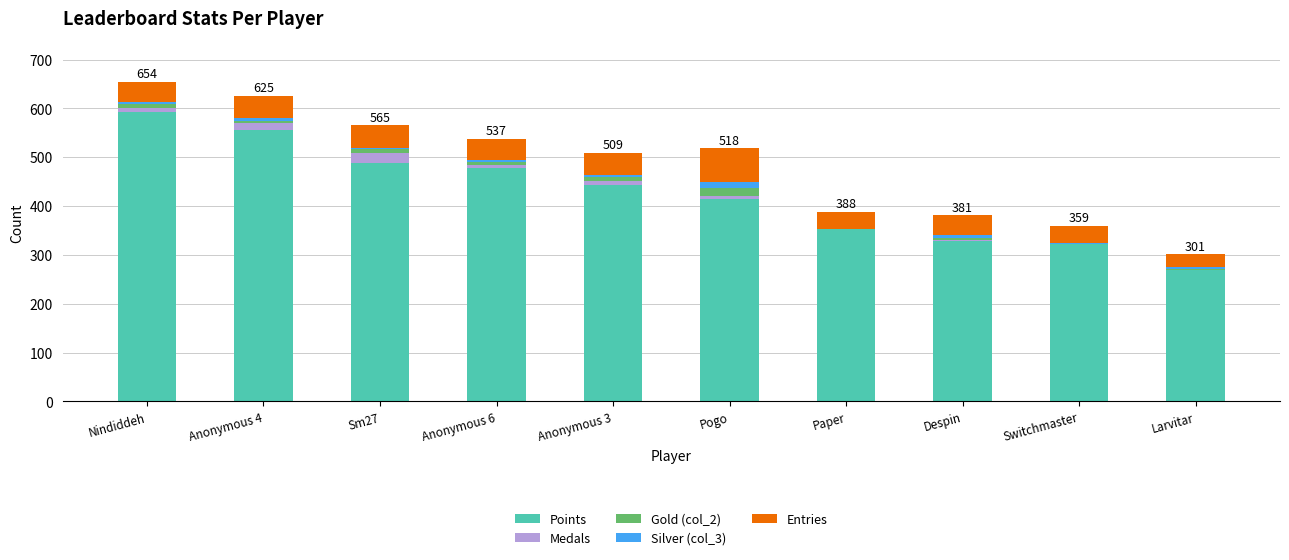

What is the sum of all Points values?

4243